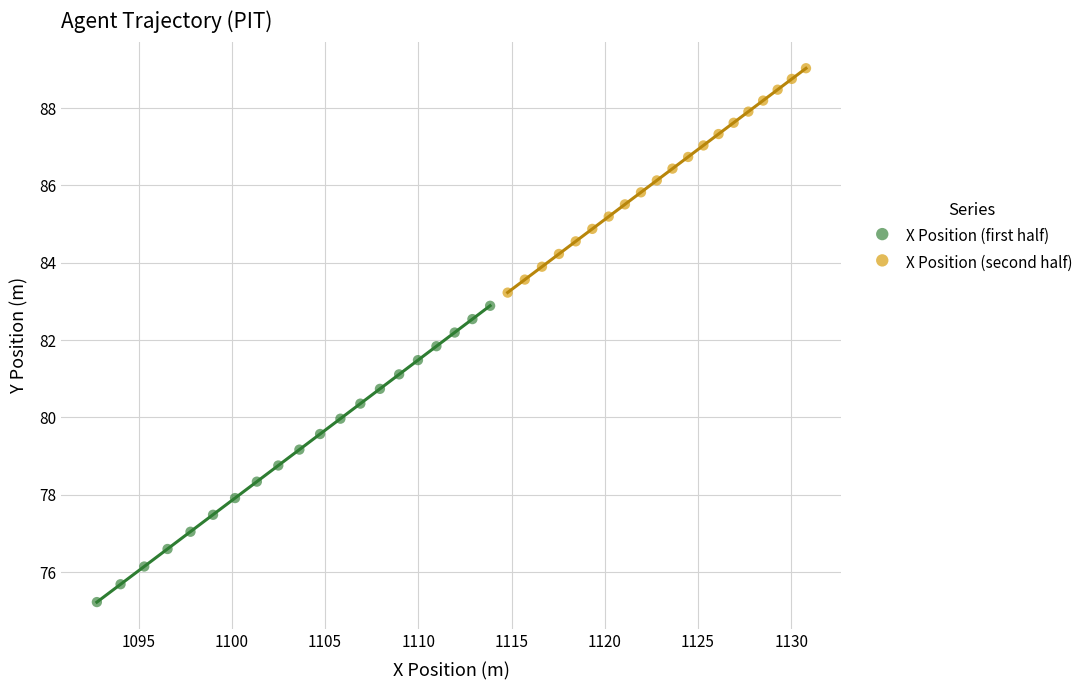

Which series contains the highest Y value?

X Position (second half)